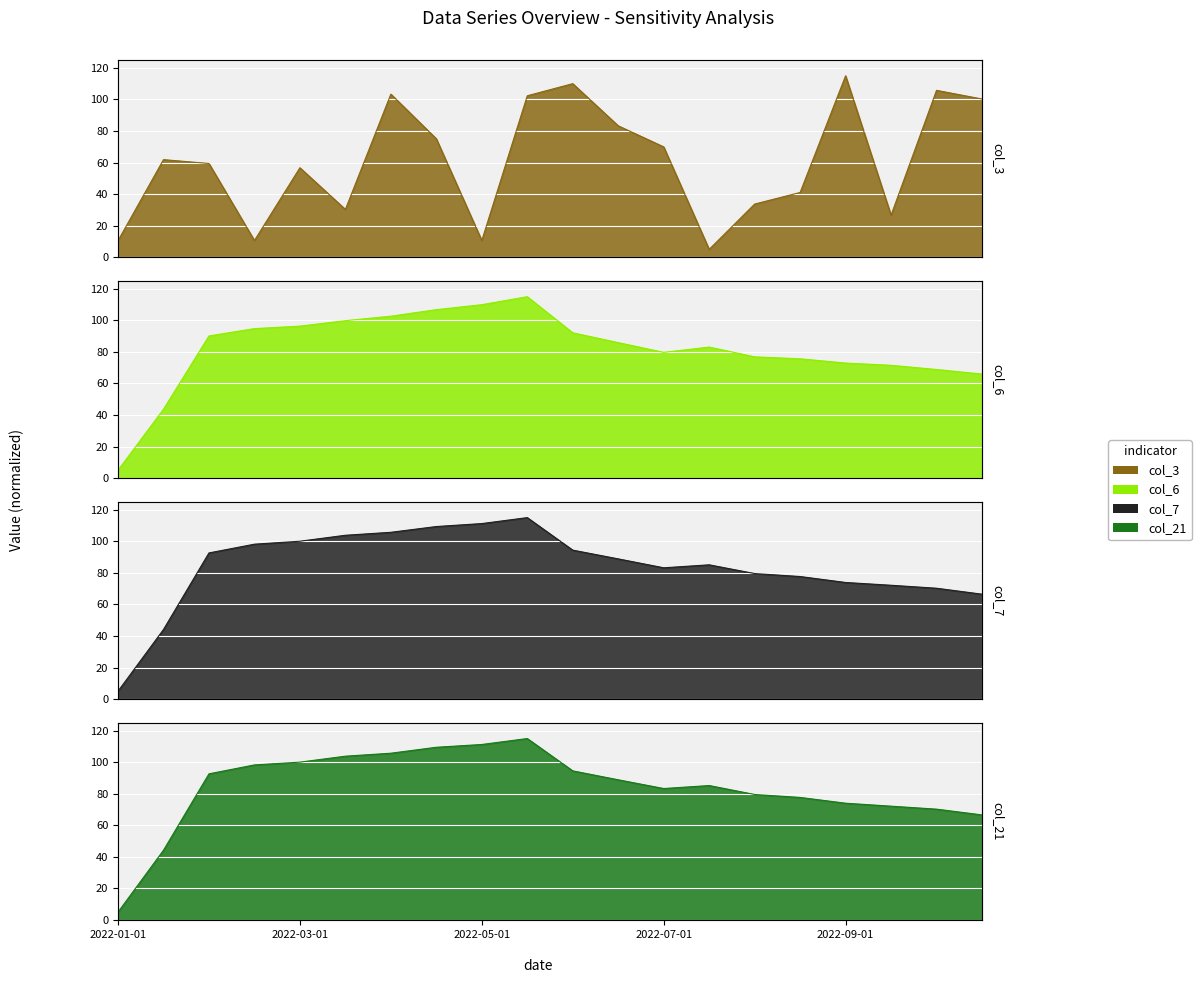

At which category does col_3 reach its first local peak?

2022-01-15